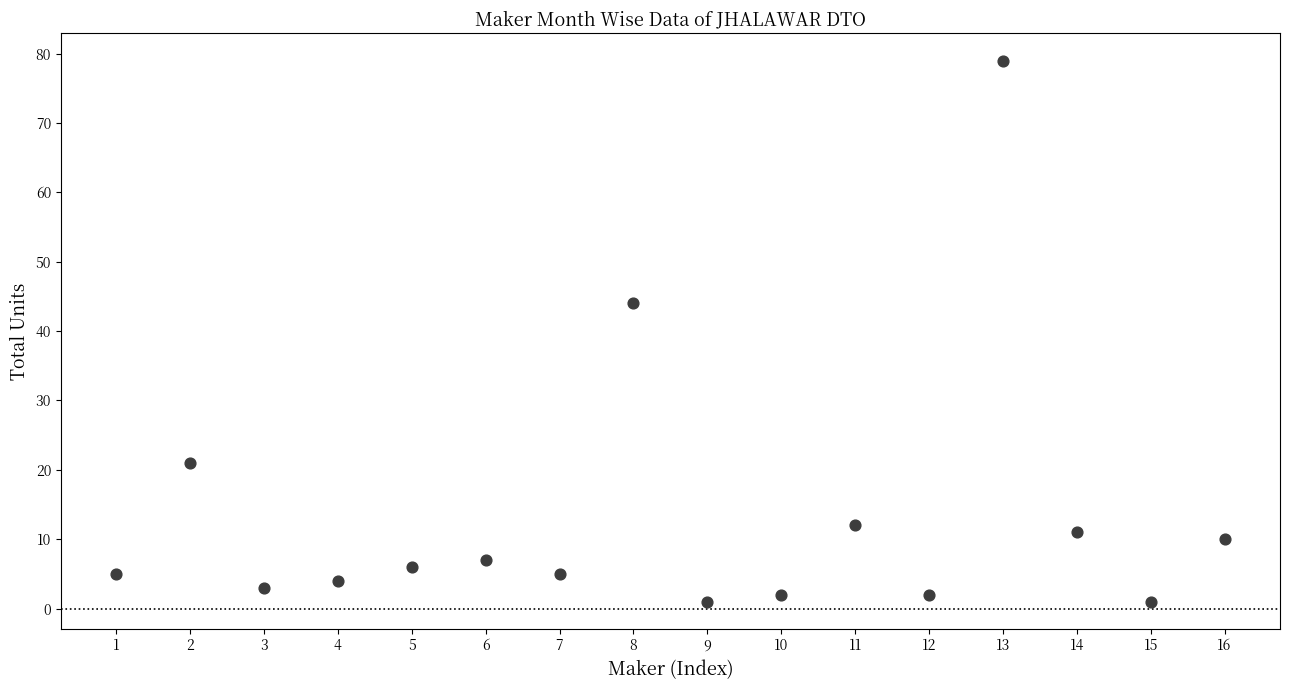

What is the range of Y values (max minus min)?

78